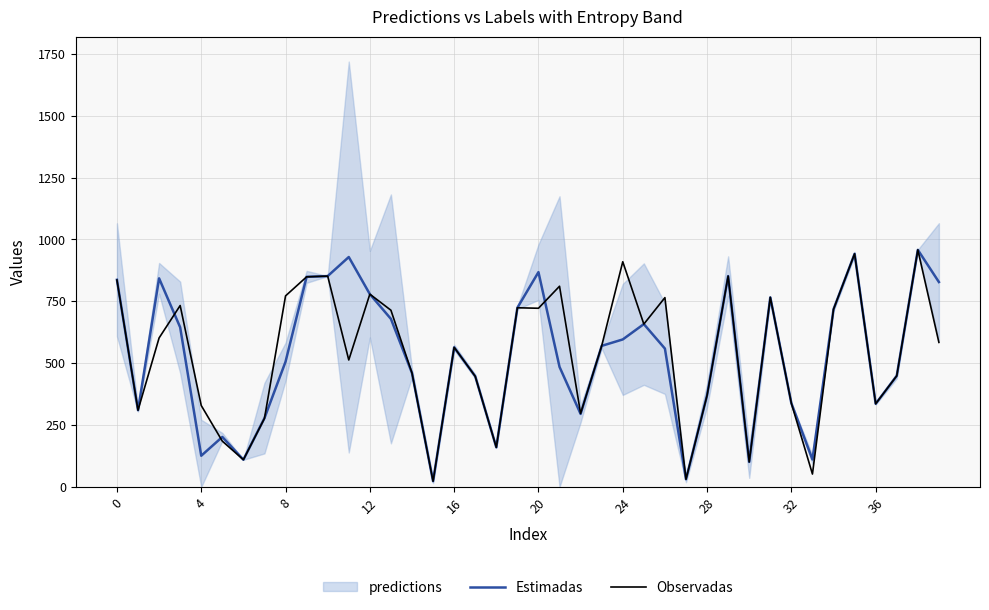

Which series has the widest spread of values?

Estimadas